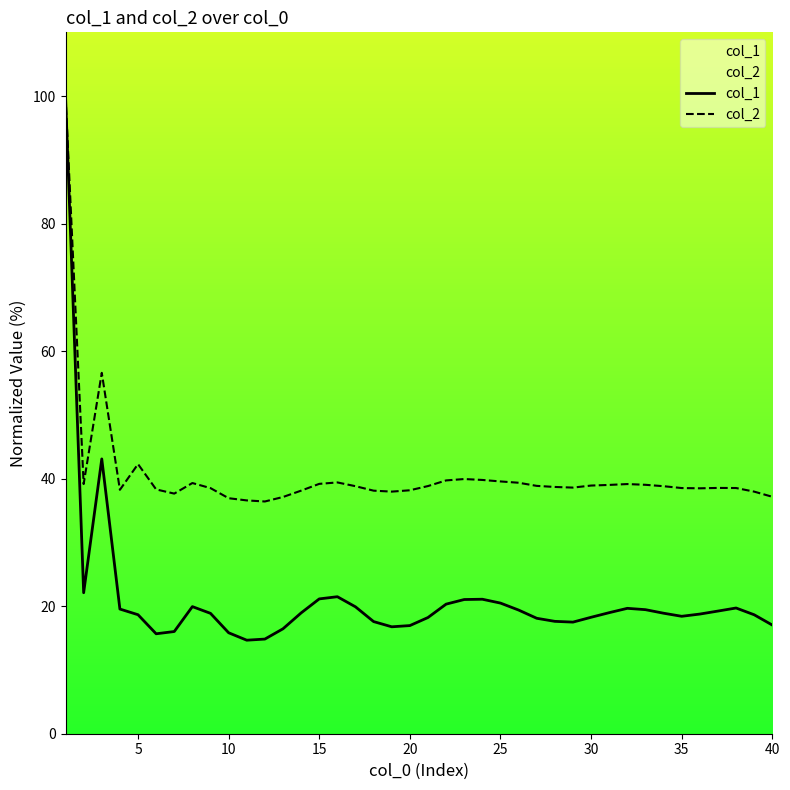

True or false: col_1 and col_2 cross at least once.

False